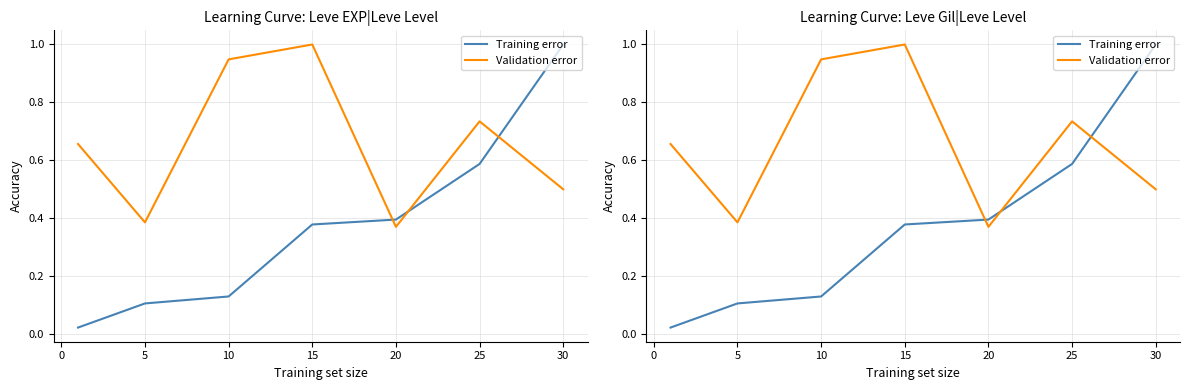

At how many categories does at least one series exceed 0?

7